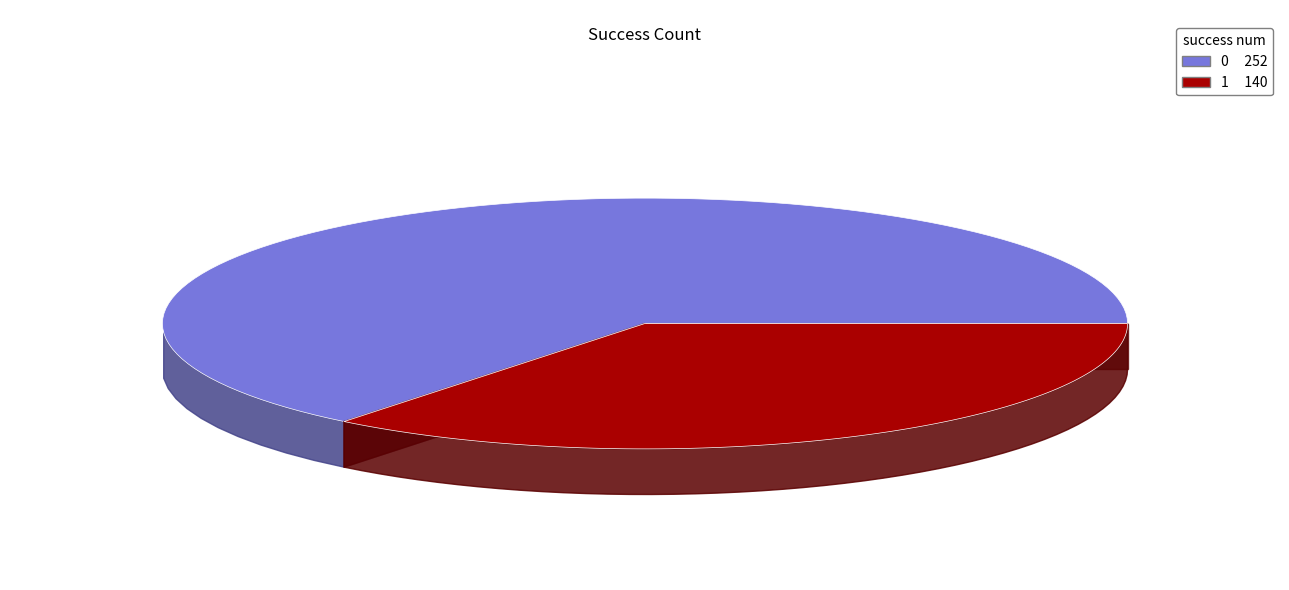

How many segments does this pie chart have?

2